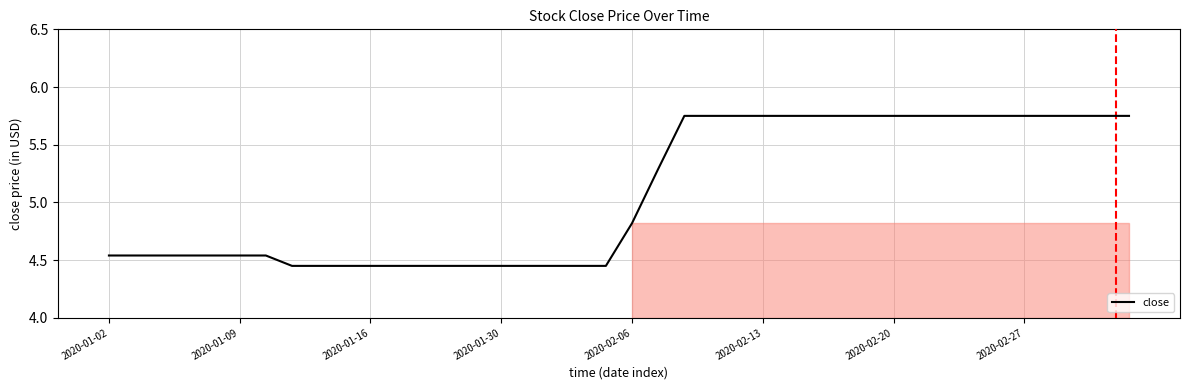

What is the sum of all values?

203.2